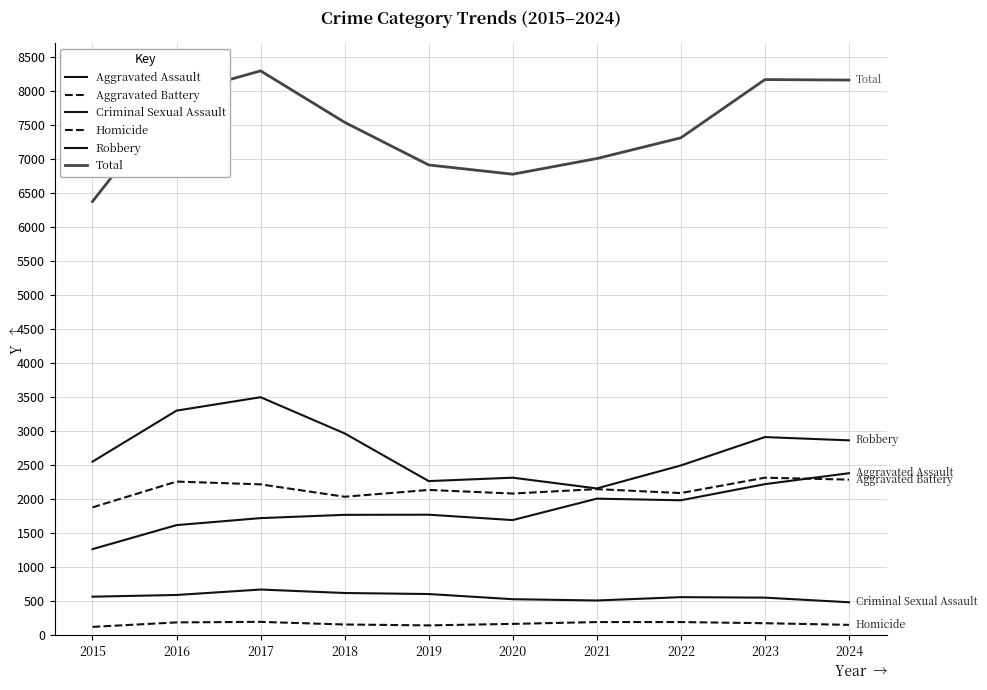

Is this an area chart (filled region under the line)?

No